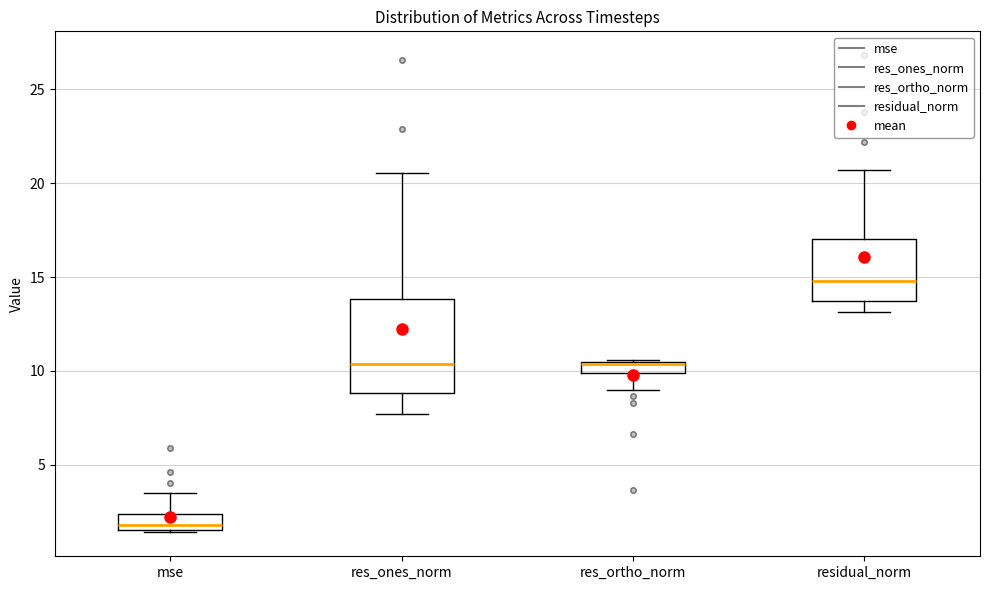

Comparing the boxes themselves (not the whiskers), which one is the tallest?

res_ones_norm